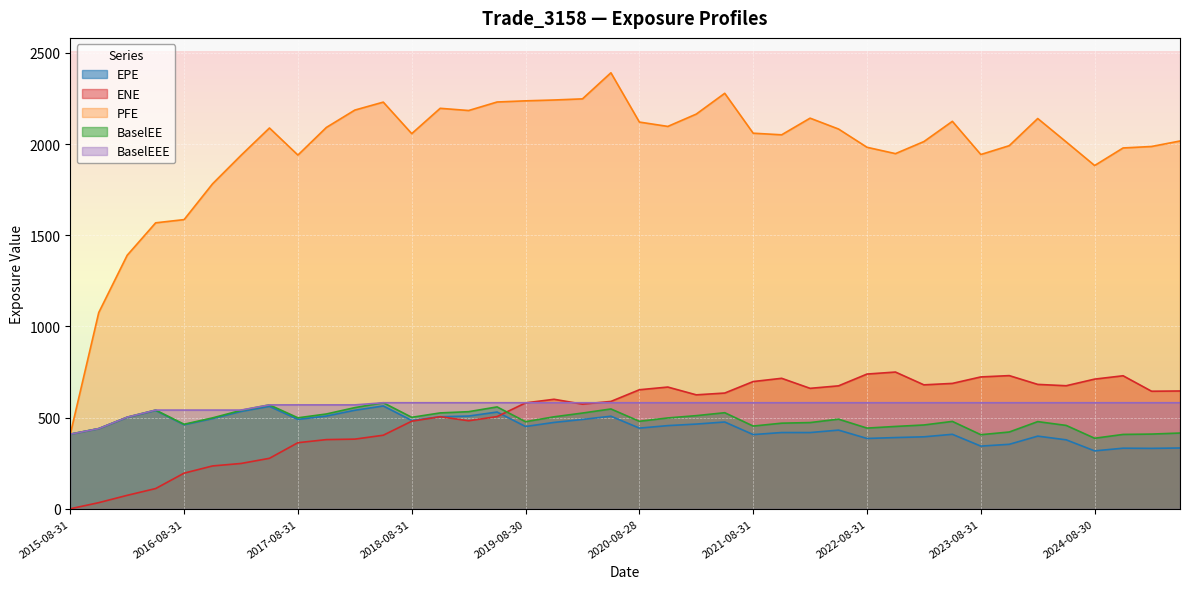

Reading right to left, extract all data points from this chart.

EPE: 2025-05-30=333.3	2025-02-28=331.2	2024-11-29=332.1	2024-08-30=317.4	2024-05-31=378.0	2024-02-29=398.3	2023-11-30=353.5	2023-08-31=343.6	2023-05-31=408.3	2023-02-28=394.5	2022-11-30=390.5	2022-08-31=385.5	2022-05-31=431.3	2022-02-28=417.9	2021-11-30=418.0	2021-08-31=406.8	2021-05-28=475.8	2021-02-26=464.4	2020-11-30=455.9	2020-08-28=442.2	2020-05-29=507.5	2020-02-28=489.7	2019-11-29=473.4	2019-08-30=451.0	2019-05-31=530.4	2019-02-28=508.4	2018-11-30=504.6	2018-08-31=484.0	2018-05-31=563.7	2018-02-28=540.2	2017-11-30=508.4	2017-08-31=490.0	2017-05-31=561.4	2017-02-28=533.5	2016-11-30=494.3	2016-08-31=460.8	2016-05-31=539.1	2016-02-29=501.2	2015-11-30=439.1	2015-08-31=409.0
ENE: 2025-05-30=645.8	2025-02-28=644.5	2024-11-29=729.3	2024-08-30=711.0	2024-05-31=674.7	2024-02-29=682.0	2023-11-30=730.1	2023-08-31=722.9	2023-05-31=687.4	2023-02-28=679.5	2022-11-30=749.7	2022-08-31=738.7	2022-05-31=674.1	2022-02-28=660.4	2021-11-30=715.4	2021-08-31=697.6	2021-05-28=634.5	2021-02-26=624.7	2020-11-30=667.4	2020-08-28=652.6	2020-05-29=588.6	2020-02-28=573.8	2019-11-29=600.4	2019-08-30=580.6	2019-05-31=505.4	2019-02-28=482.5	2018-11-30=504.7	2018-08-31=480.2	2018-05-31=403.3	2018-02-28=381.9	2017-11-30=379.2	2017-08-31=362.3	2017-05-31=276.7	2017-02-28=248.4	2016-11-30=234.8	2016-08-31=195.3	2016-05-31=110.9	2016-02-29=73.7	2015-11-30=33.5	2015-08-31=0.0
PFE: 2025-05-30=2016.7	2025-02-28=1986.5	2024-11-29=1978.5	2024-08-30=1882.2	2024-05-31=2011.7	2024-02-29=2139.9	2023-11-30=1991.1	2023-08-31=1942.5	2023-05-31=2124.5	2023-02-28=2013.5	2022-11-30=1947.4	2022-08-31=1982.2	2022-05-31=2082.2	2022-02-28=2141.9	2021-11-30=2050.6	2021-08-31=2059.4	2021-05-28=2278.2	2021-02-26=2164.2	2020-11-30=2096.6	2020-08-28=2120.5	2020-05-29=2390.8	2020-02-28=2247.7	2019-11-29=2241.4	2019-08-30=2236.9	2019-05-31=2230.5	2019-02-28=2183.8	2018-11-30=2195.9	2018-08-31=2057.0	2018-05-31=2229.8	2018-02-28=2186.2	2017-11-30=2091.0	2017-08-31=1939.5	2017-05-31=2088.0	2017-02-28=1938.0	2016-11-30=1781.9	2016-08-31=1585.6	2016-05-31=1567.9	2016-02-29=1390.1	2015-11-30=1075.8	2015-08-31=409.0
BaselEE: 2025-05-30=415.3	2025-02-28=409.5	2024-11-29=407.6	2024-08-30=386.7	2024-05-31=457.0	2024-02-29=477.9	2023-11-30=420.9	2023-08-31=406.1	2023-05-31=479.0	2023-02-28=459.4	2022-11-30=451.4	2022-08-31=442.4	2022-05-31=491.3	2022-02-28=472.6	2021-11-30=469.3	2021-08-31=453.5	2021-05-28=526.7	2021-02-26=510.6	2020-11-30=498.1	2020-08-28=479.7	2020-05-29=547.2	2020-02-28=524.8	2019-11-29=504.2	2019-08-30=477.4	2019-05-31=558.5	2019-02-28=532.4	2018-11-30=525.6	2018-08-31=501.5	2018-05-31=581.4	2018-02-28=554.7	2017-11-30=519.7	2017-08-31=498.8	2017-05-31=569.6	2017-02-28=539.6	2016-11-30=498.3	2016-08-31=463.4	2016-05-31=541.1	2016-02-29=502.3	2015-11-30=439.7	2015-08-31=409.0
BaselEEE: 2025-05-30=581.4	2025-02-28=581.4	2024-11-29=581.4	2024-08-30=581.4	2024-05-31=581.4	2024-02-29=581.4	2023-11-30=581.4	2023-08-31=581.4	2023-05-31=581.4	2023-02-28=581.4	2022-11-30=581.4	2022-08-31=581.4	2022-05-31=581.4	2022-02-28=581.4	2021-11-30=581.4	2021-08-31=581.4	2021-05-28=581.4	2021-02-26=581.4	2020-11-30=581.4	2020-08-28=581.4	2020-05-29=581.4	2020-02-28=581.4	2019-11-29=581.4	2019-08-30=581.4	2019-05-31=581.4	2019-02-28=581.4	2018-11-30=581.4	2018-08-31=581.4	2018-05-31=581.4	2018-02-28=569.6	2017-11-30=569.6	2017-08-31=569.6	2017-05-31=569.6	2017-02-28=541.1	2016-11-30=541.1	2016-08-31=541.1	2016-05-31=541.1	2016-02-29=502.3	2015-11-30=439.7	2015-08-31=409.0